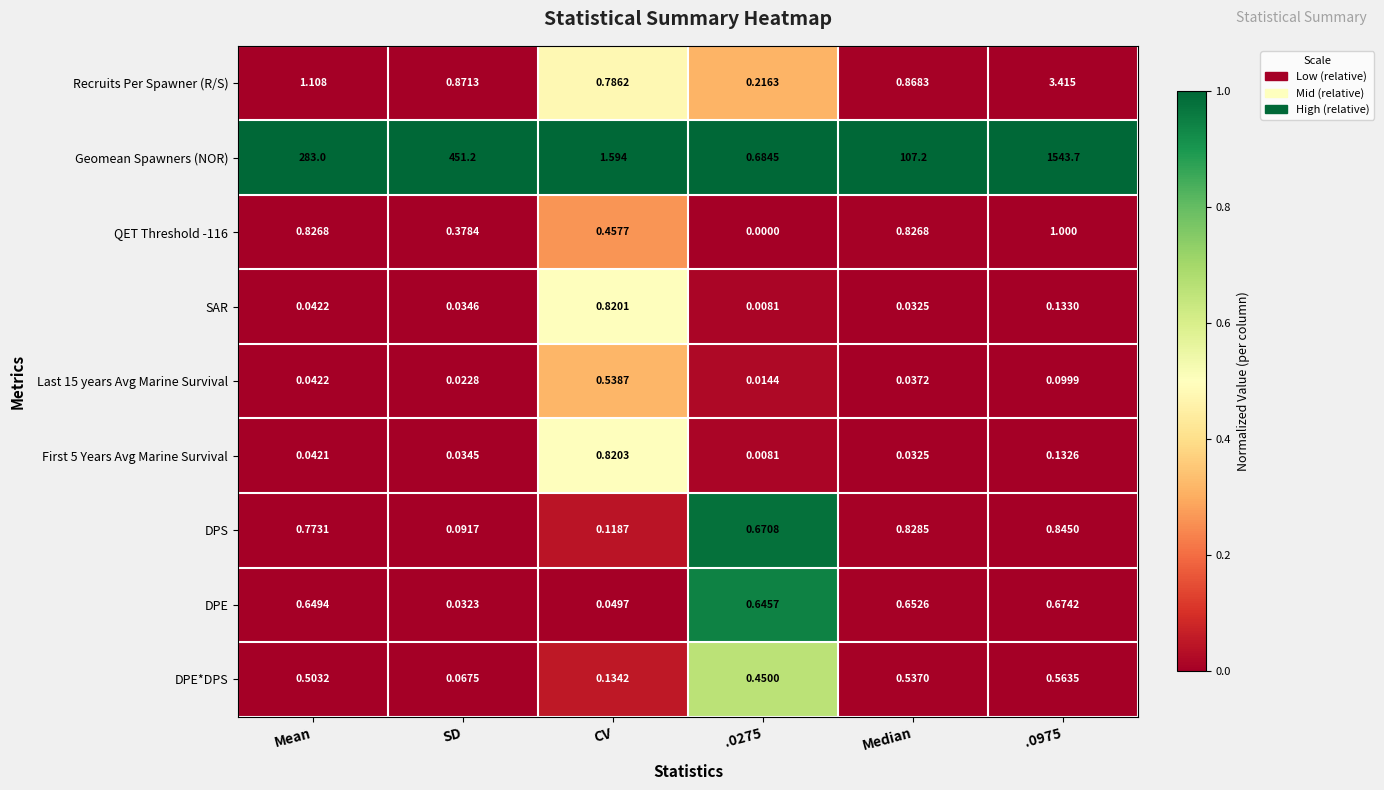

Which series has the largest total across all categories?

Geomean Spawners (NOR)